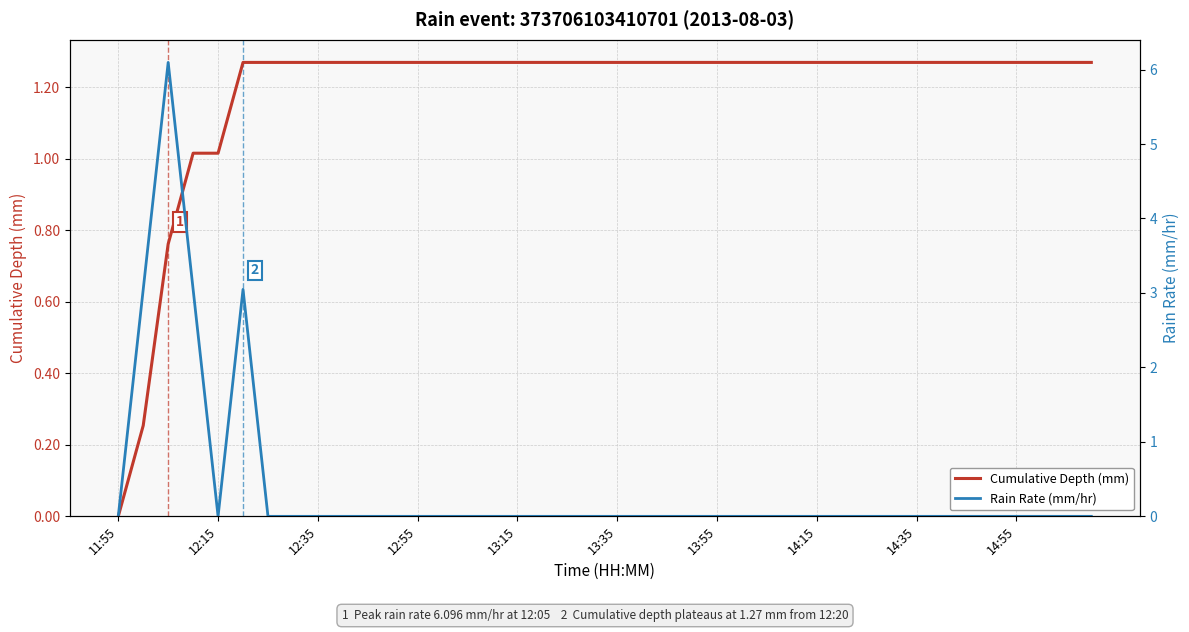

Does the chart have visible grid lines?

Yes